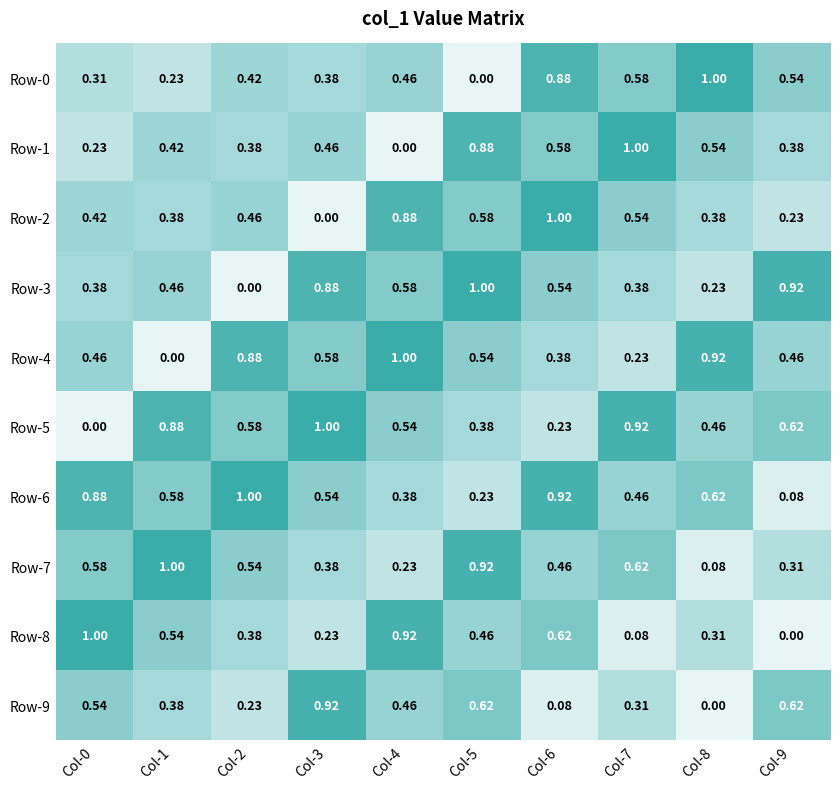

Is the value of Row-4 at Col-1 greater than the value of Row-3 at Col-7?

No